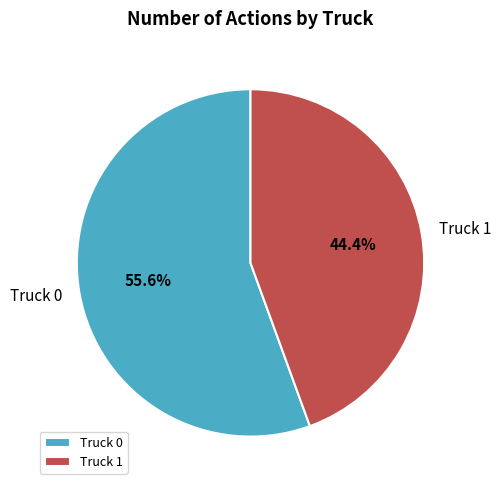

What is the total percentage of Truck 1 and Truck 0?

100.0%